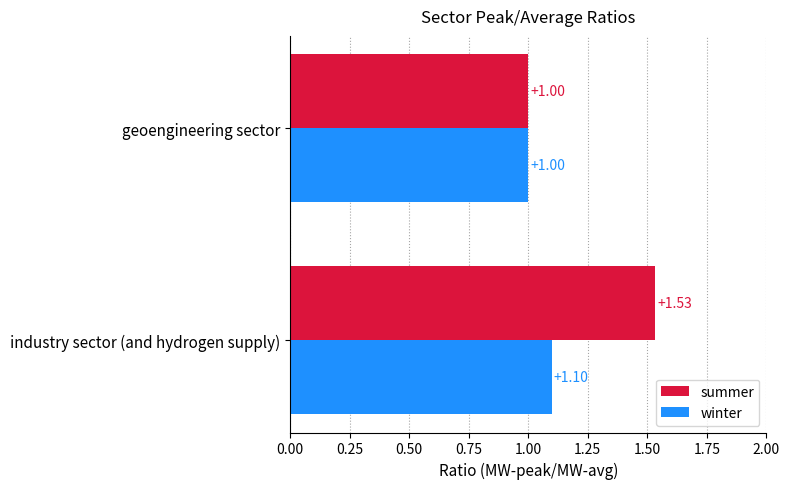

What is the total value across all series at industry sector (and hydrogen supply)?

2.6